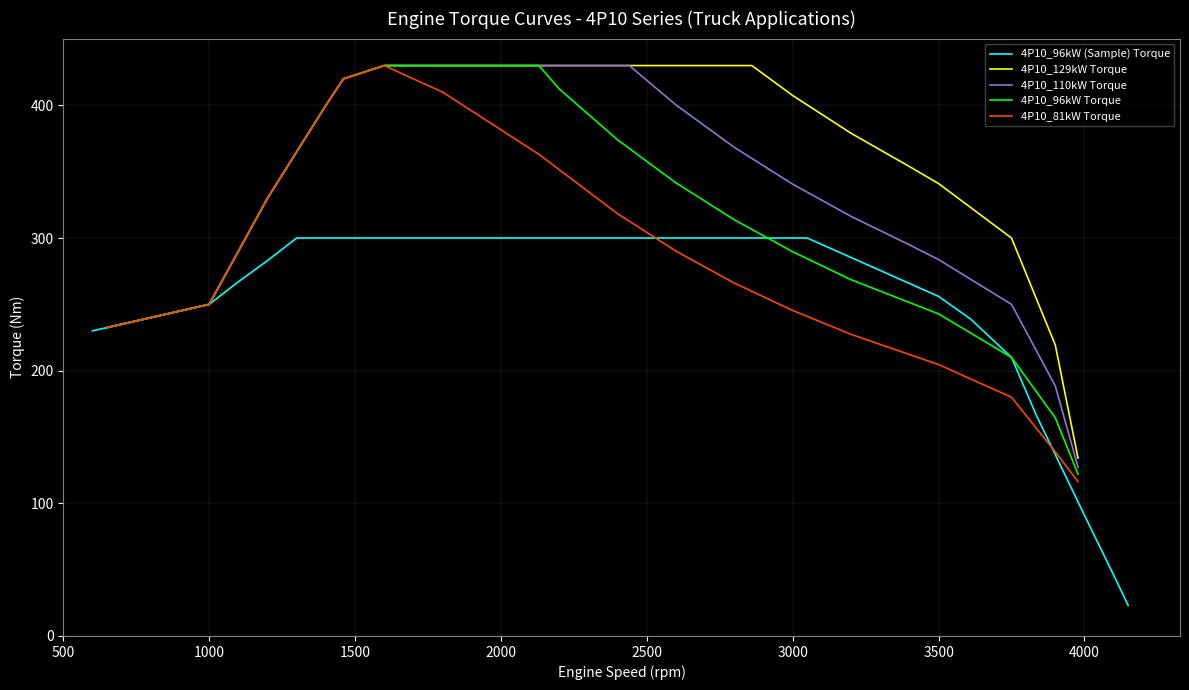

Rank the categories by 4P10_129kW Torque value from highest to lowest.

5, 6, 4, 7, 3, 8, 9, 10, 2, 11, 1, 0, 12, 13, 14, 15, 16, 17, 18, 19